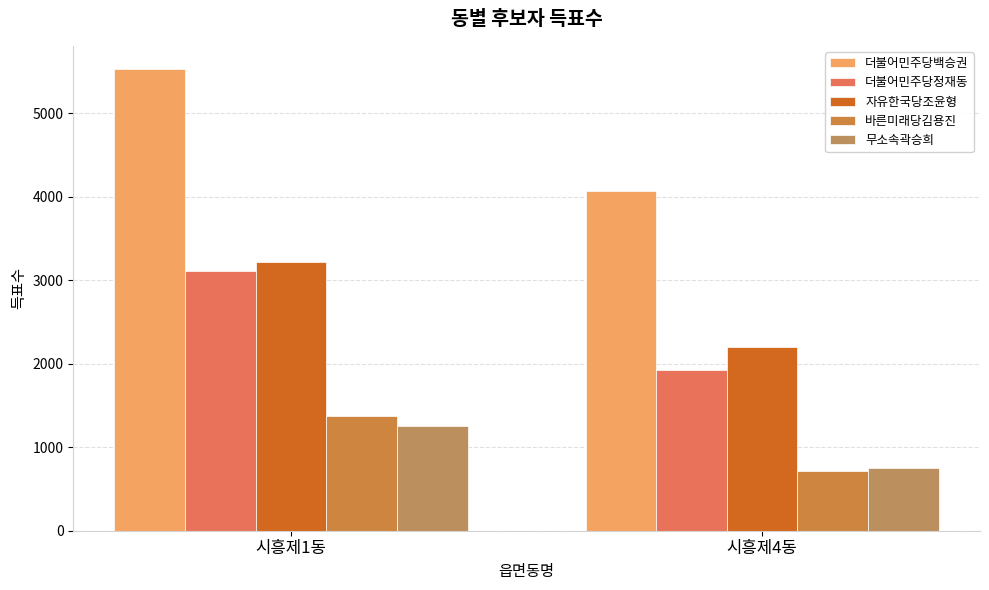

Rank the categories by 바른미래당김용진 value from highest to lowest.

시흥제1동, 시흥제4동